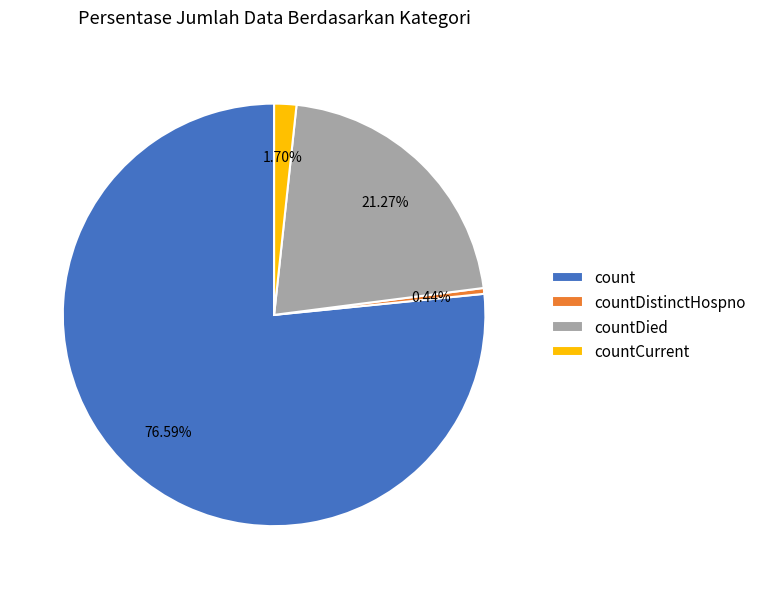

Combined, do countDistinctHospno and count account for over 50%?

Yes